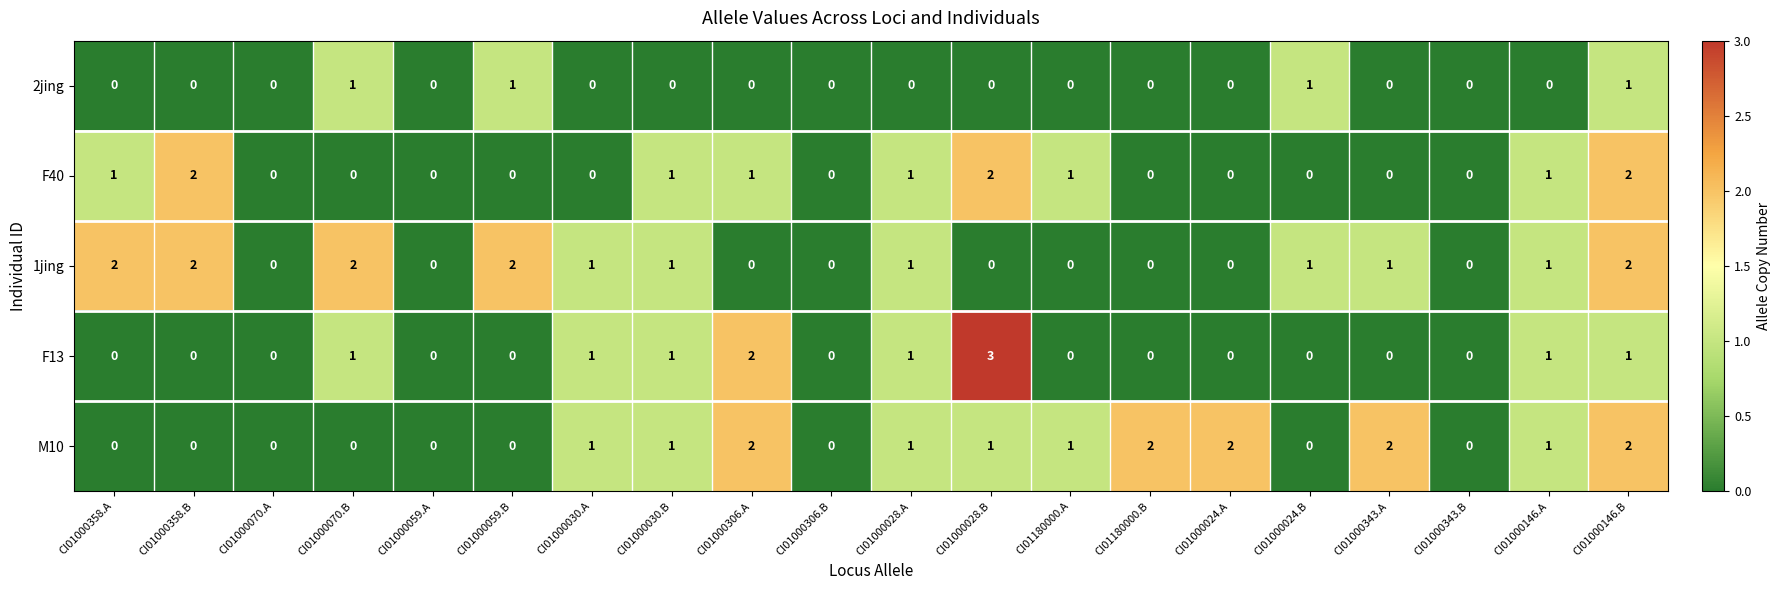

What is the sum of all 2jing values?

4